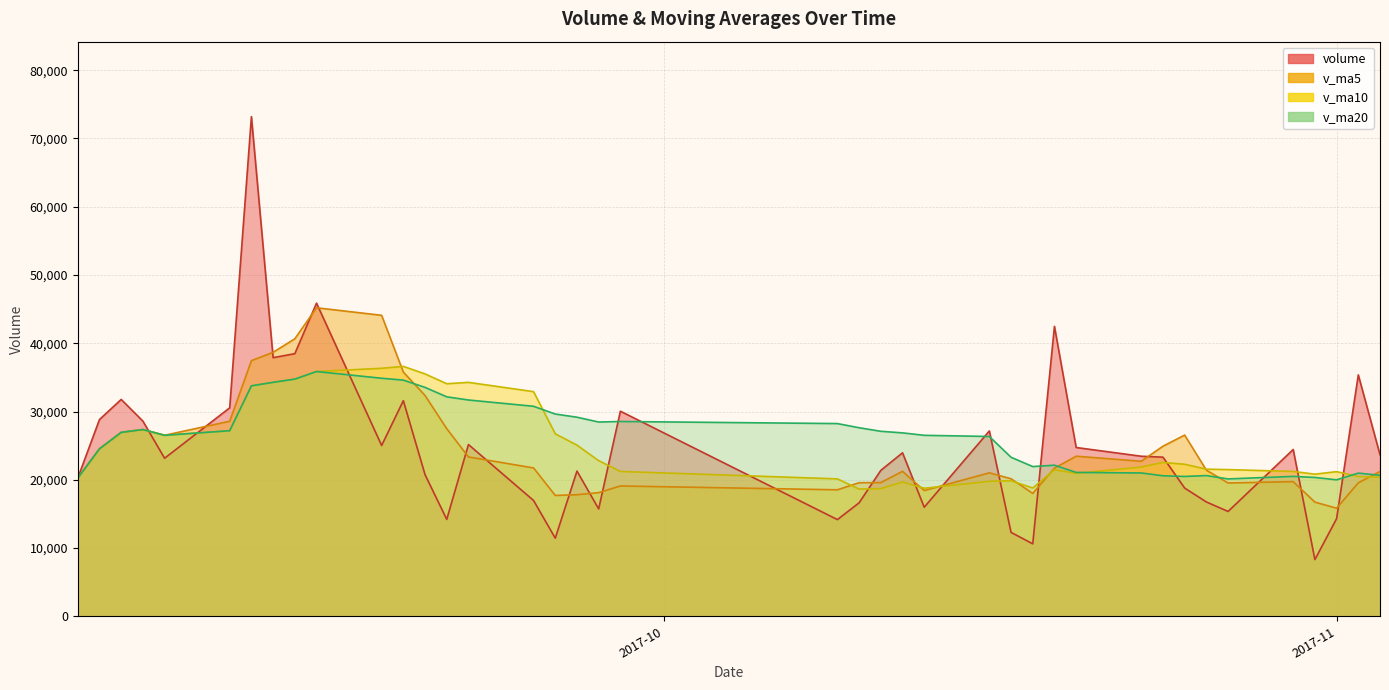

What is the sum of all v_ma20 values?

1061299.4